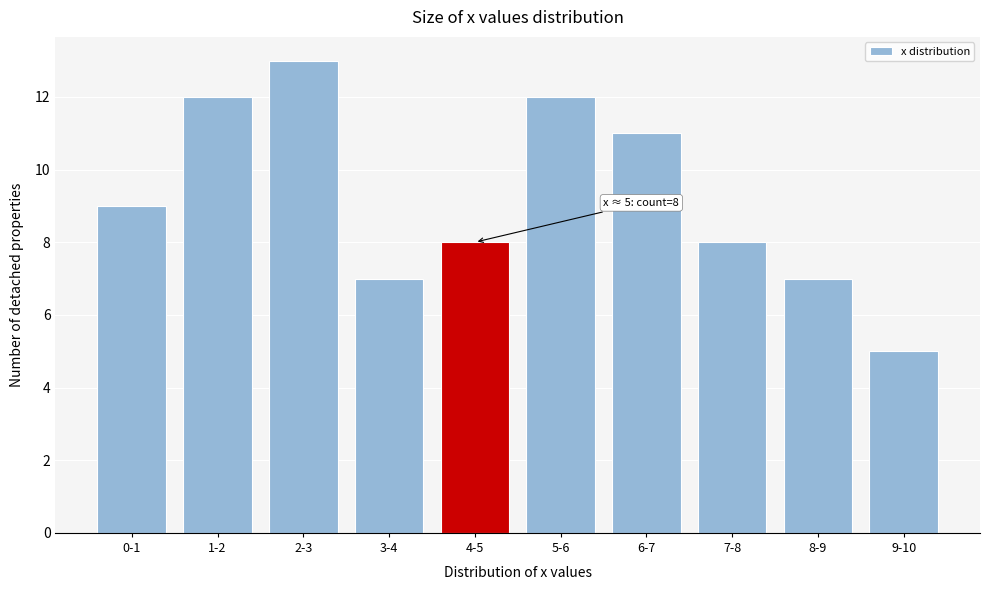

Reading left to right, extract all data points from this chart.

9	12	13	7	8	12	11	8	7	5